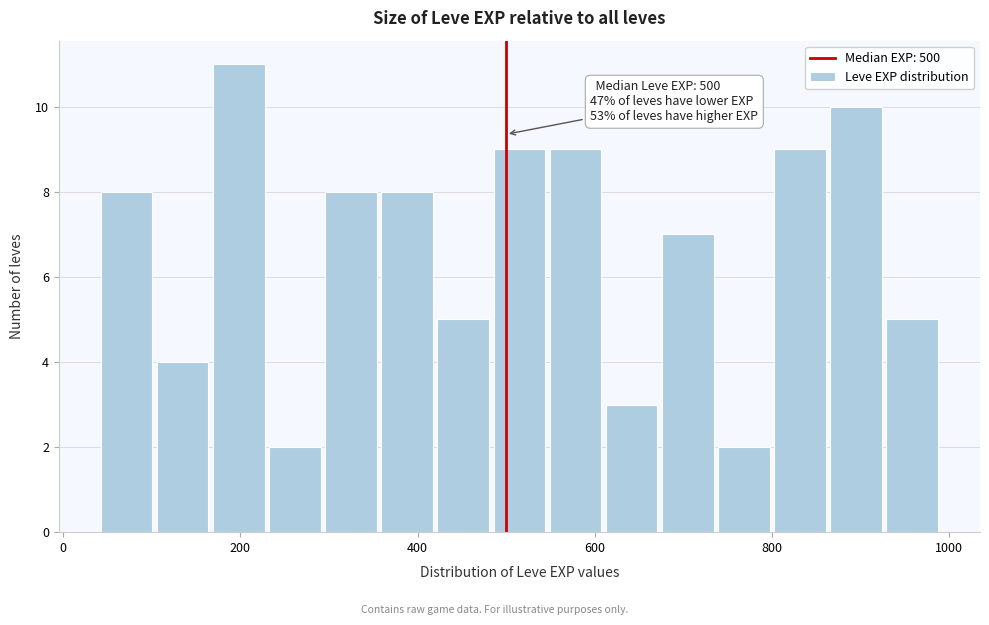

Read against the x-axis, roughly where is the centre of the tallest bar?

200